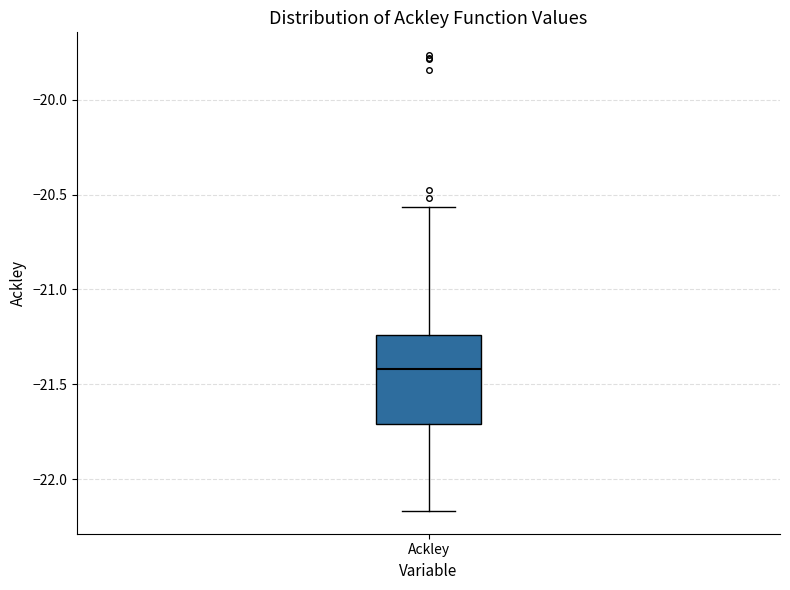

Read this box plot against the y-axis: the position of the median line, the range covered by the box, and the ends of both whiskers. The values are not printed on the chart, so give them approximately, as read against the axis.

median -21.40, box -21.70 to -21.25, whiskers -22.15 to -20.55